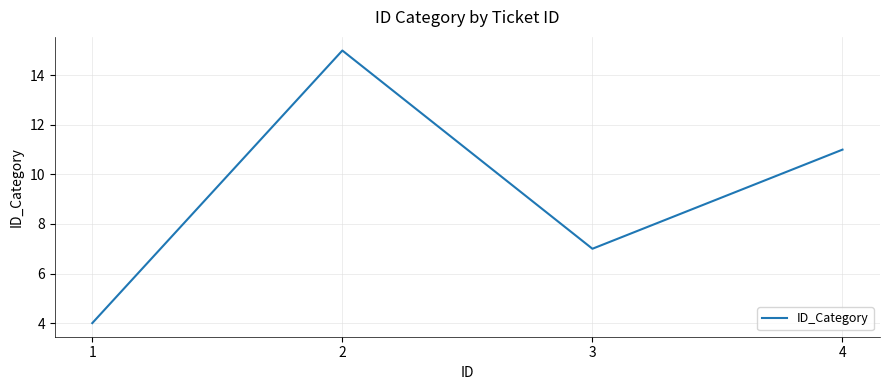

How many lines are shown in the chart?

1